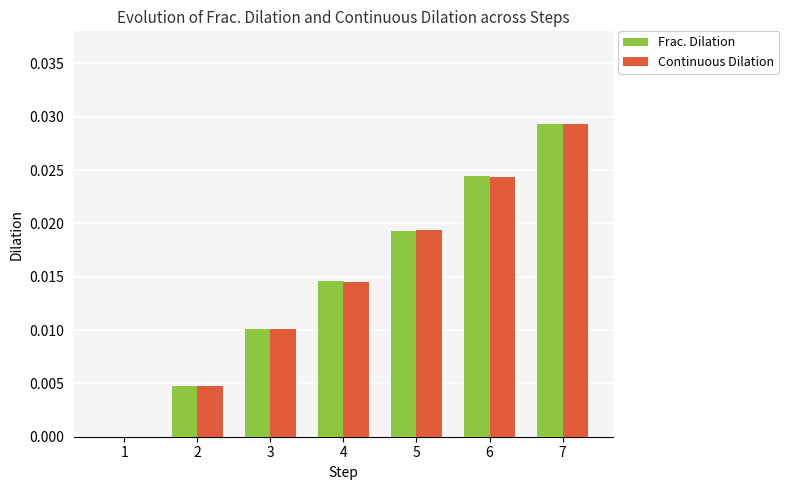

The Continuous Dilation series shows 0.0 at 5. True or false?

True